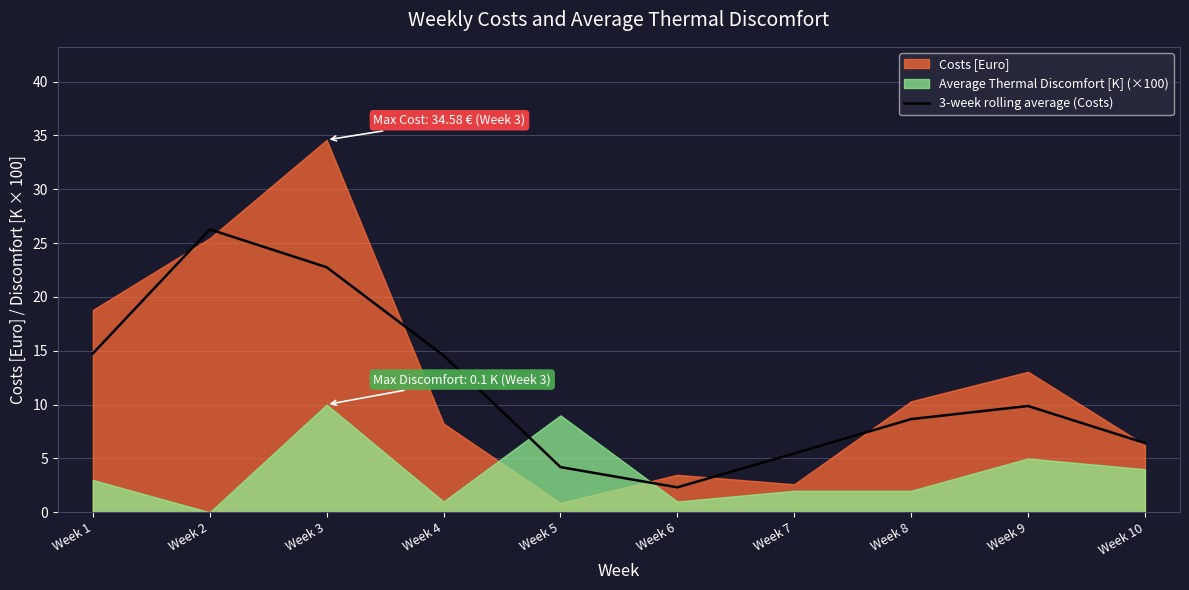

Reading right to left, what are all the values shown in this chart?

6.4	9.9	8.7	5.5	2.3	4.2	14.6	22.8	26.3	14.7